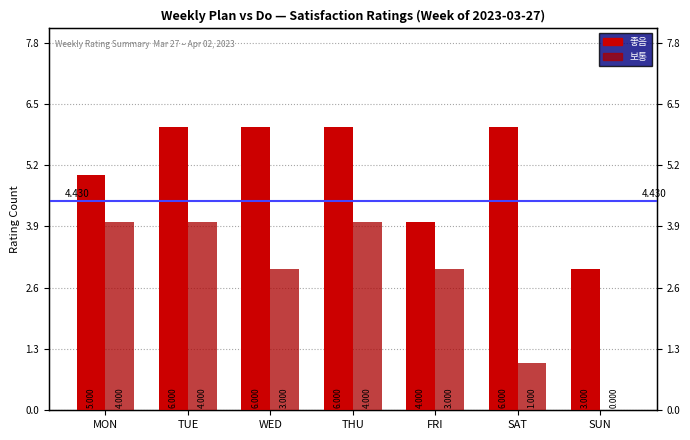

How many positive values does the 보통 series have?

6